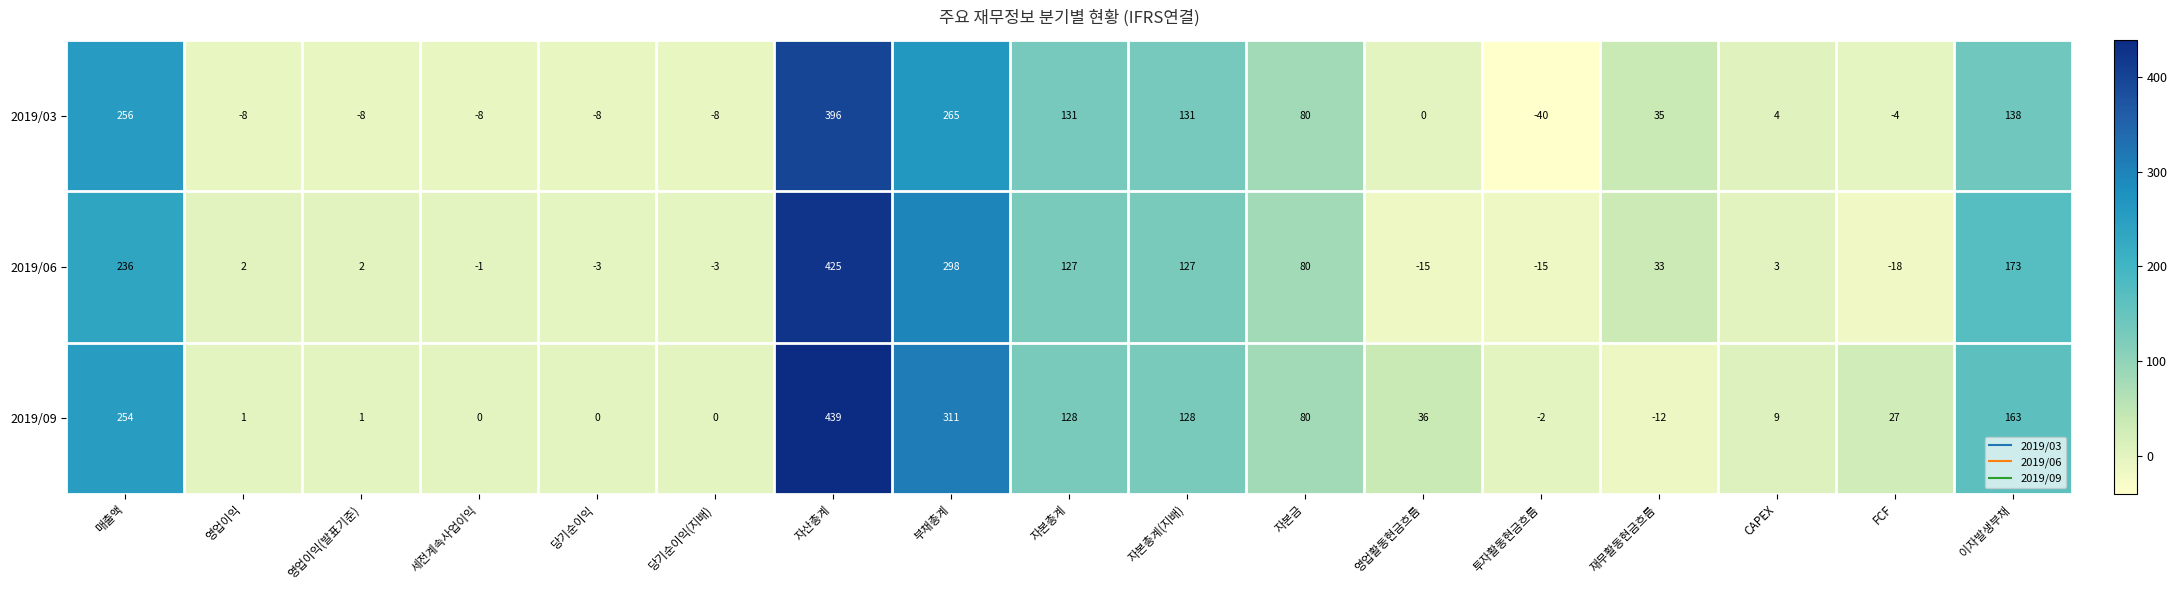

Which series has the largest total across all categories?

2019/09